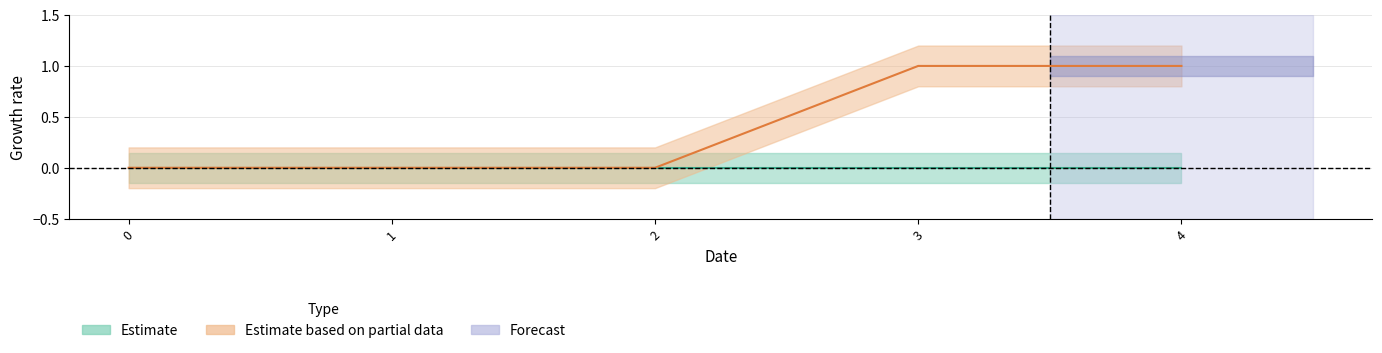

Reading right to left, list all the values displayed in this chart.

1	1	0	0	0